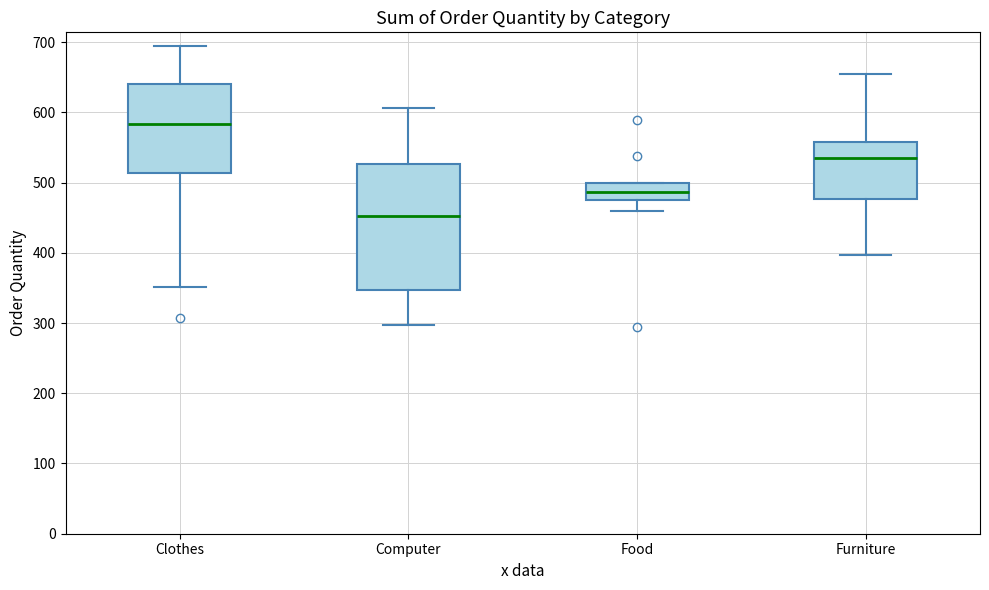

Where does the median line of the box for Furniture sit on the y-axis? The values are not printed on the chart, so give them approximately, as read against the axis.

540